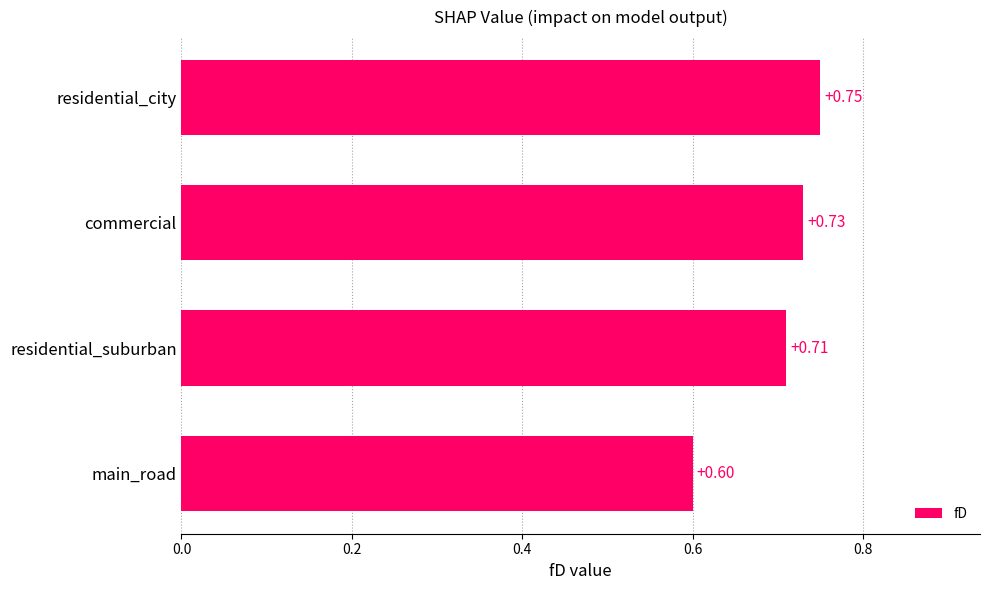

What is the sum of the values at residential_city and main_road?

1.4